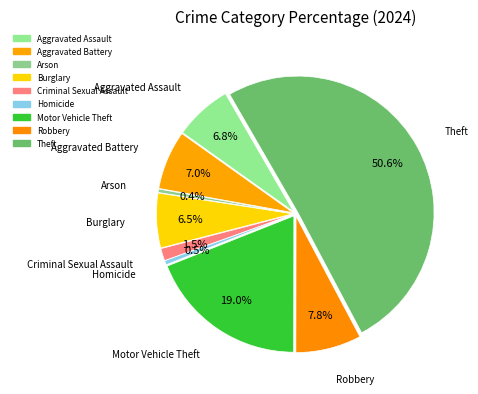

Is the sum of Aggravated Assault and Theft greater than half?

Yes